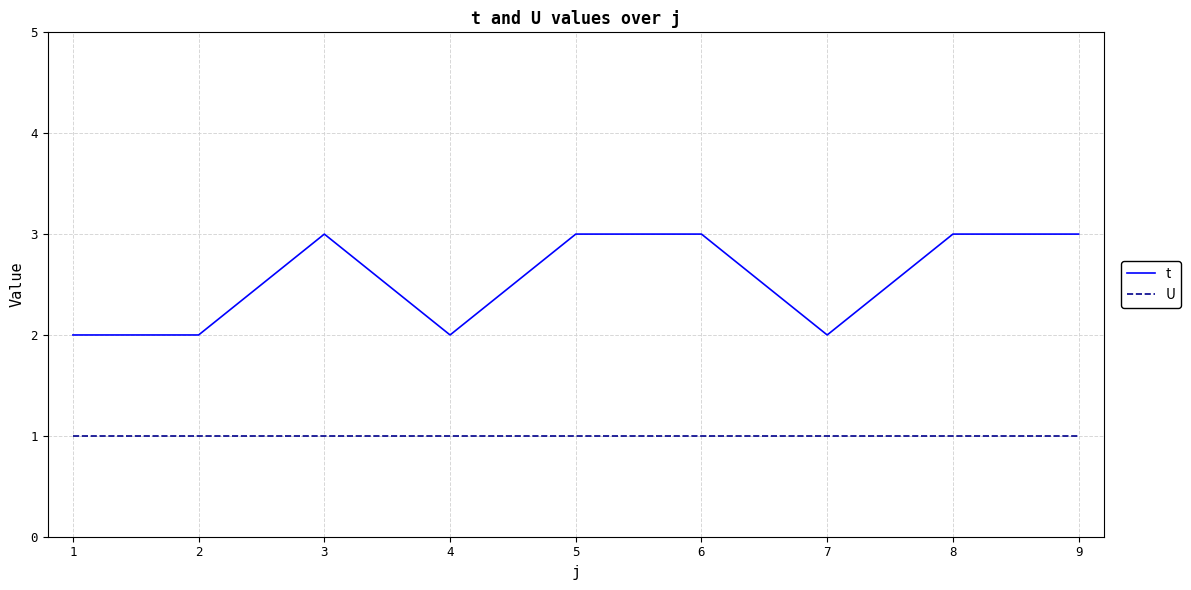

Which series has the largest range (max minus min)?

t